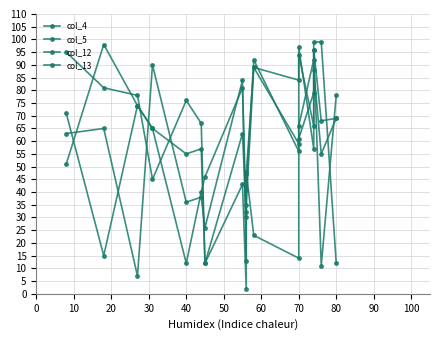

The value of col_13 at 60 is 63. True or false?

True